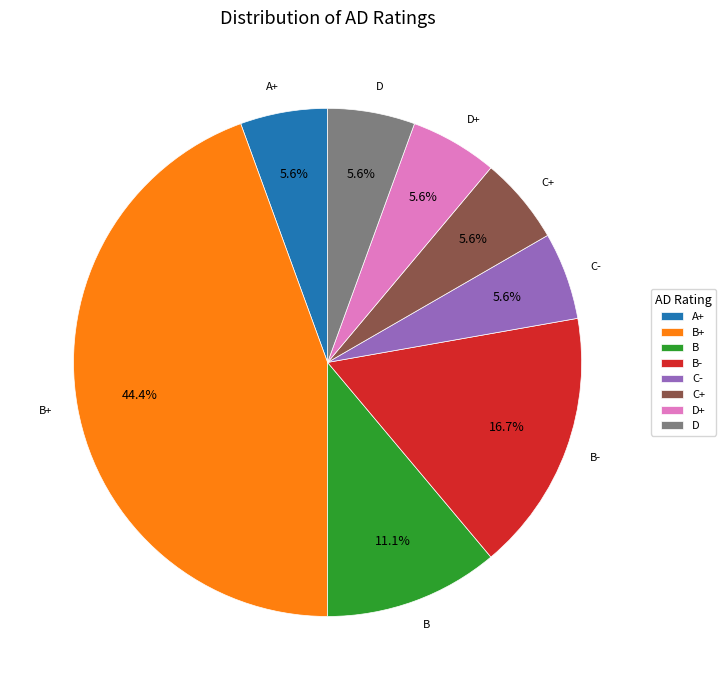

The D+ slice represents 6% of the pie. True or false?

True